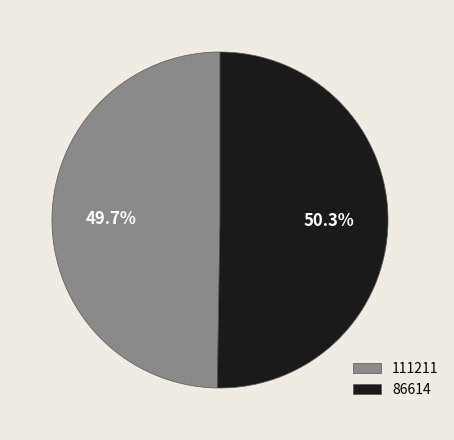

Which has a higher value, 86614 or 111211?

86614